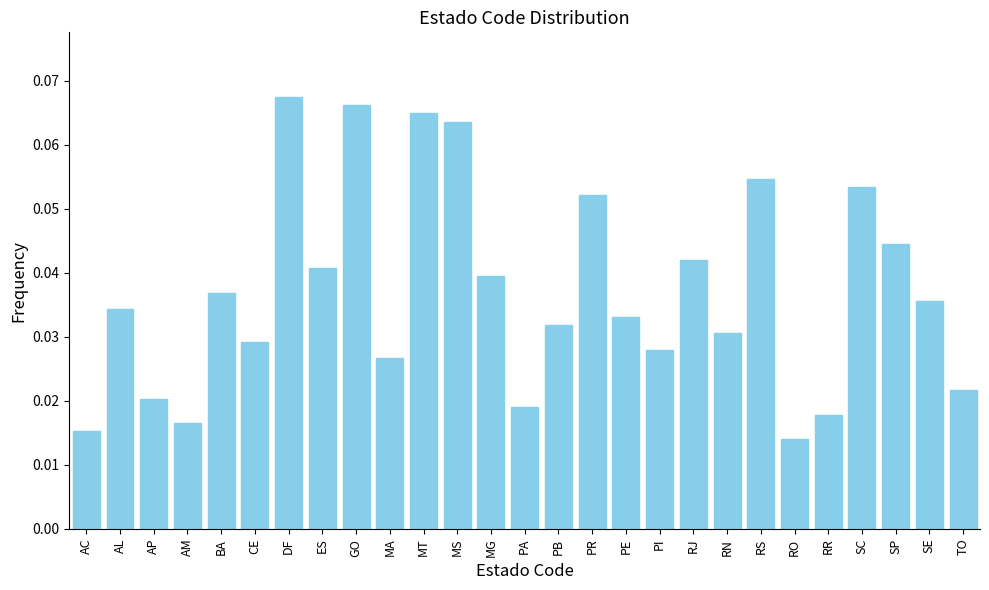

What is the label of the 9th bar from the left?

GO